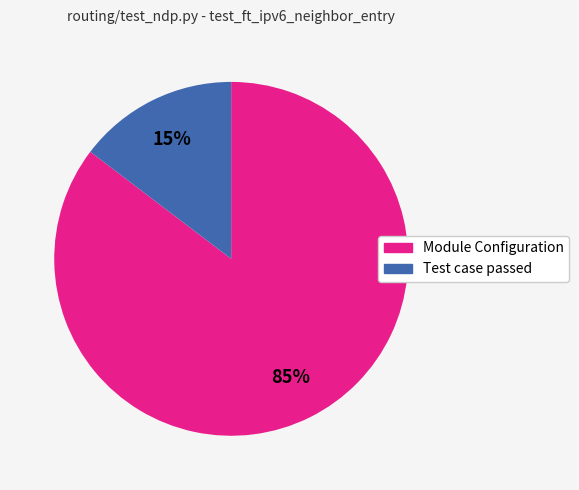

Count the number of slices in the pie.

2